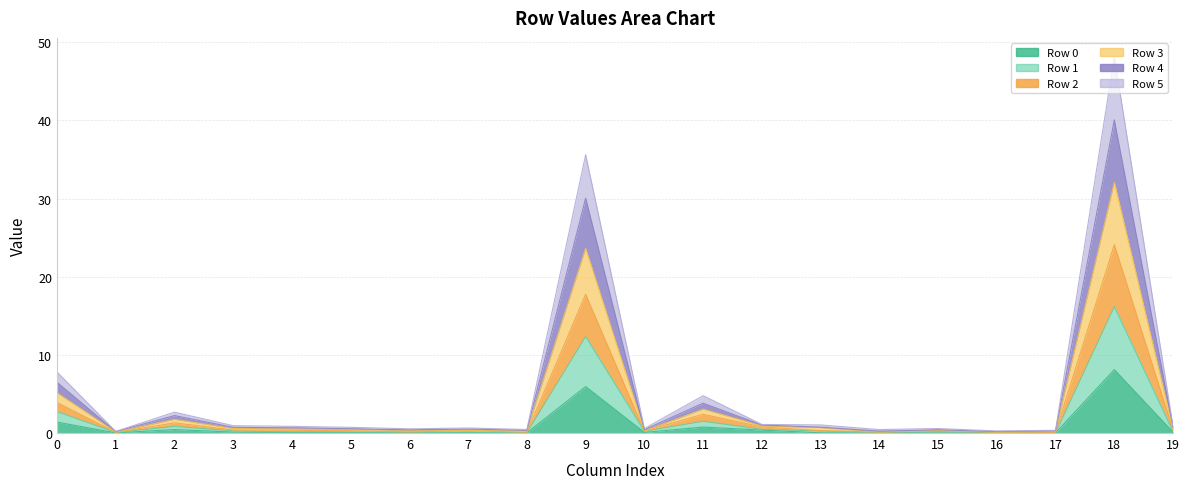

Reading left to right, what are all the values shown in this chart?

Row 0: 0=1.4	1=0.0	2=0.4	3=0.1	4=0.1	5=0.1	6=0.0	7=0.1	8=0.0	9=5.9	10=0.1	11=0.8	12=0.4	13=0.0	14=0.0	15=0.2	16=0.0	17=0.0	18=8.1	19=0.1
Row 1: 0=2.7	1=0.1	2=0.8	3=0.3	4=0.1	5=0.1	6=0.1	7=0.1	8=0.1	9=12.4	10=0.2	11=1.5	12=0.5	13=0.2	14=0.1	15=0.2	16=0.1	17=0.0	18=16.2	19=0.2
Row 2: 0=3.9	1=0.1	2=1.3	3=0.4	4=0.4	5=0.3	6=0.1	7=0.3	8=0.1	9=17.7	10=0.2	11=2.4	12=0.8	13=0.3	14=0.1	15=0.2	16=0.1	17=0.1	18=24.1	19=0.4
Row 3: 0=5.1	1=0.1	2=1.8	3=0.6	4=0.5	5=0.5	6=0.3	7=0.4	8=0.3	9=23.6	10=0.3	11=3.1	12=0.9	13=0.7	14=0.2	15=0.3	16=0.1	17=0.2	18=32.1	19=0.5
Row 4: 0=6.5	1=0.2	2=2.2	3=0.7	4=0.7	5=0.5	6=0.4	7=0.5	8=0.3	9=30.0	10=0.4	11=3.8	12=1.0	13=0.7	14=0.2	15=0.4	16=0.2	17=0.3	18=40.1	19=0.7
Row 5: 0=7.8	1=0.2	2=2.7	3=0.9	4=0.9	5=0.7	6=0.5	7=0.6	8=0.5	9=35.6	10=0.6	11=4.8	12=1.1	13=1.0	14=0.4	15=0.6	16=0.3	17=0.3	18=48.1	19=0.8